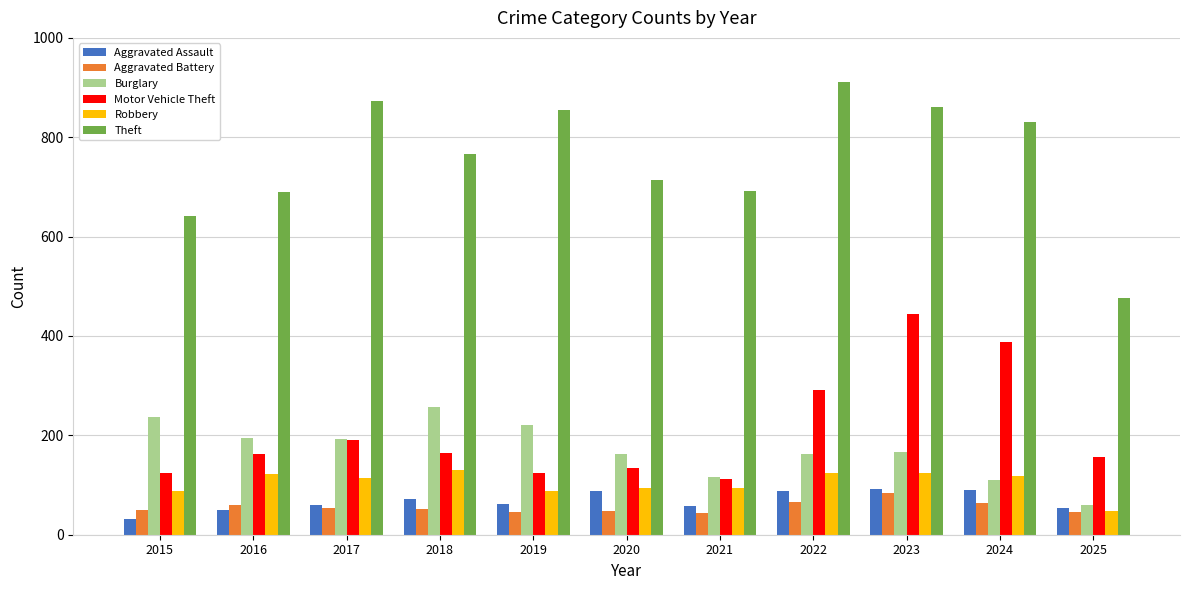

At how many categories does at least one series exceed 879?

1